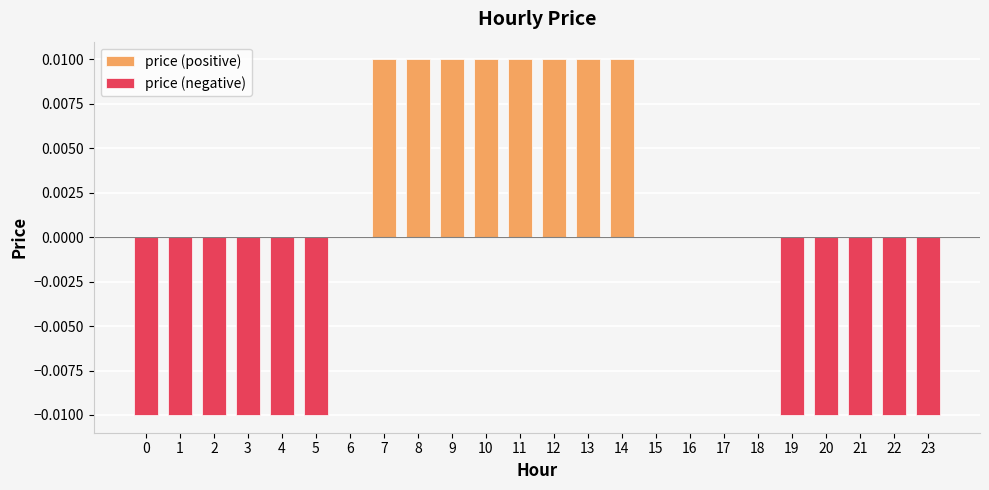

Where does the data first go above 0?

7